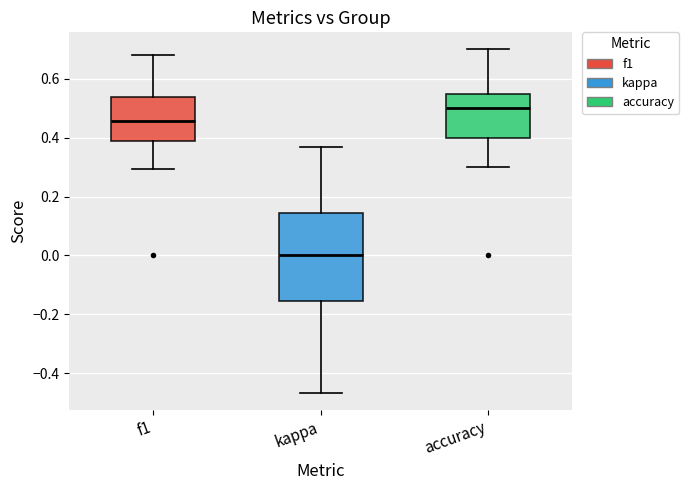

Reading left to right, transcribe this box plot: for each box, give where its median line is, the range the box spans, and where its two whiskers end, as read against the y-axis. The values are not printed on the chart, so give them approximately, as read against the axis.

f1: median 0.46, box 0.38 to 0.54, whiskers 0.30 to 0.68
kappa: median 0.00, box -0.16 to 0.14, whiskers -0.46 to 0.36
accuracy: median 0.50, box 0.40 to 0.56, whiskers 0.30 to 0.70